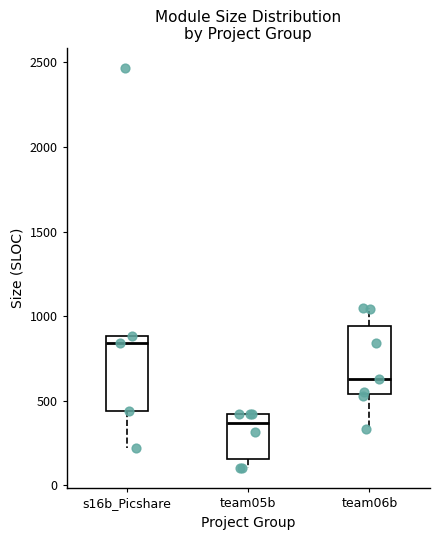

Reading left to right, transcribe this box plot: for each box, give where its median line is, the range the box spans, and where its two whiskers end, as read against the y-axis. The values are not printed on the chart, so give them approximately, as read against the axis.

s16b_Picshare: median 850, box 450 to 900, whiskers 200 to 900
team05b: median 350, box 150 to 400, whiskers 100 to 400
team06b: median 650, box 550 to 950, whiskers 350 to 1050